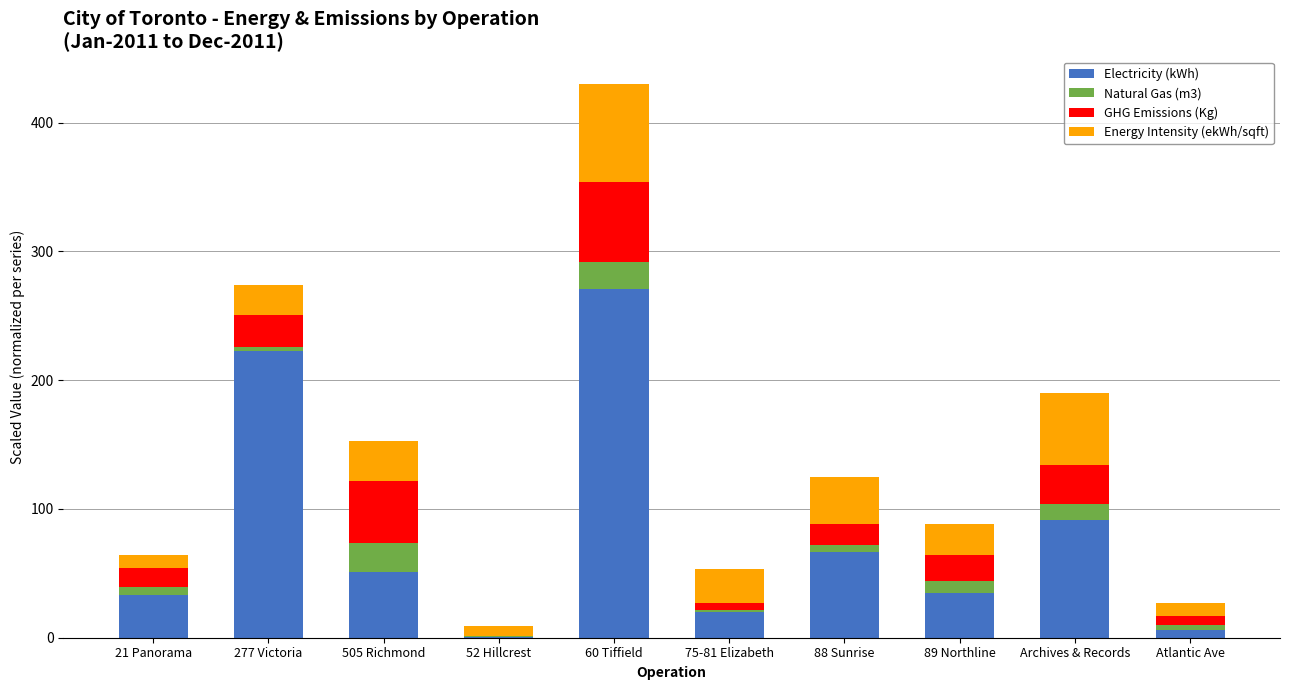

True or false: Electricity (kWh) has a value of 34.8 at 89 Northline.

True